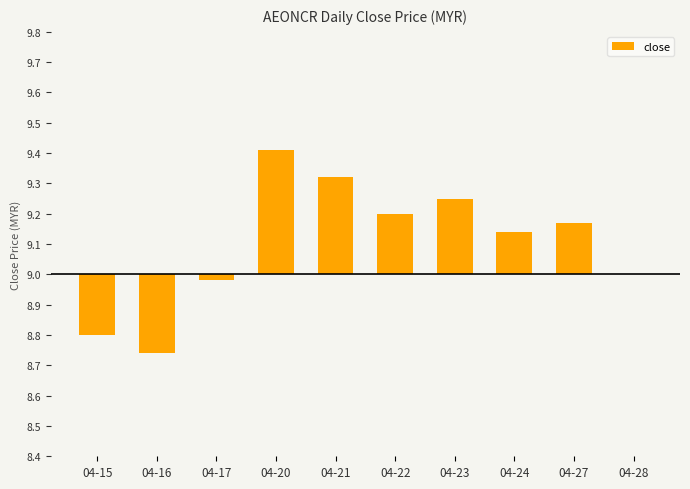

The value at 04-22 is 0.1. True or false?

False